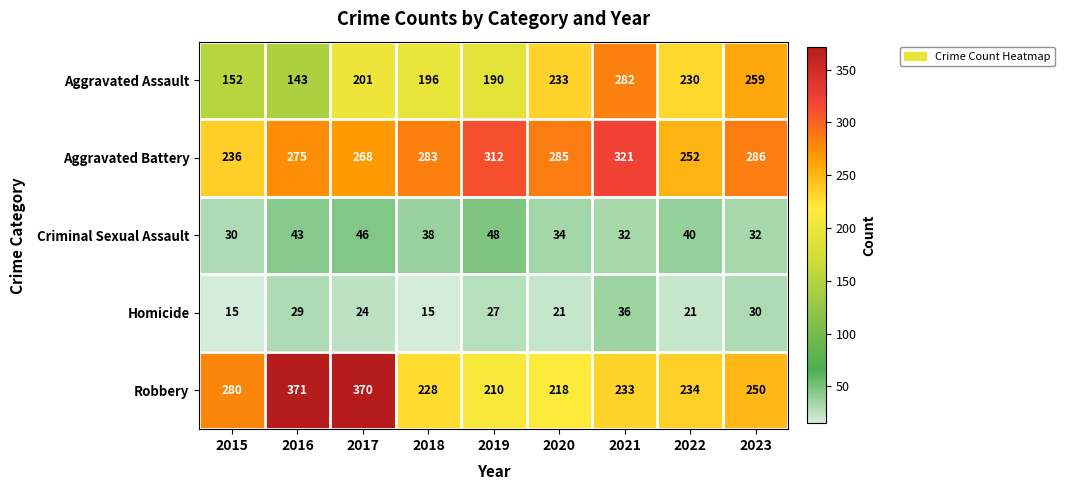

What value does the Aggravated Assault series have at 2019, to the nearest 10?

190